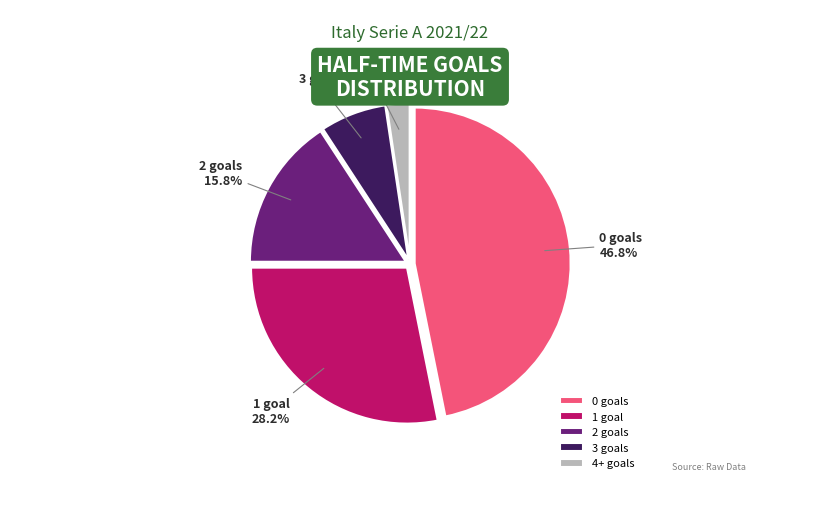

What is the ratio of the value at 4+ to the value at 0?

0.1